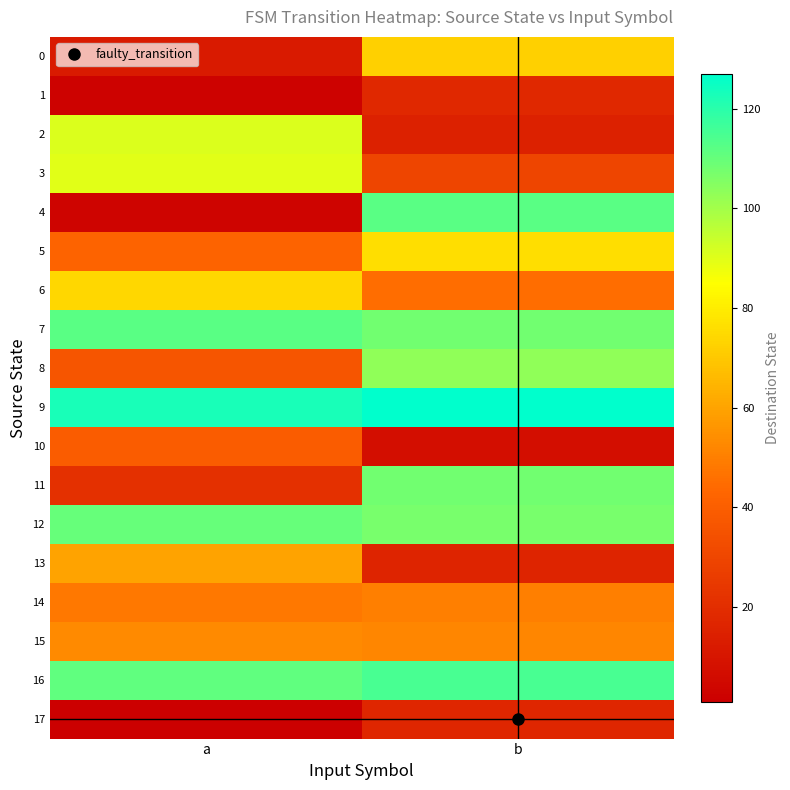

Reading left to right, extract all data points from this chart.

0: a=12	b=72
1: a=2	b=18
2: a=91	b=15
3: a=90	b=30
4: a=3	b=112
5: a=42	b=76
6: a=74	b=45
7: a=112	b=108
8: a=36	b=103
9: a=123	b=127
10: a=39	b=7
11: a=21	b=108
12: a=110	b=107
13: a=60	b=16
14: a=48	b=50
15: a=53	b=52
16: a=111	b=115
17: a=1	b=17